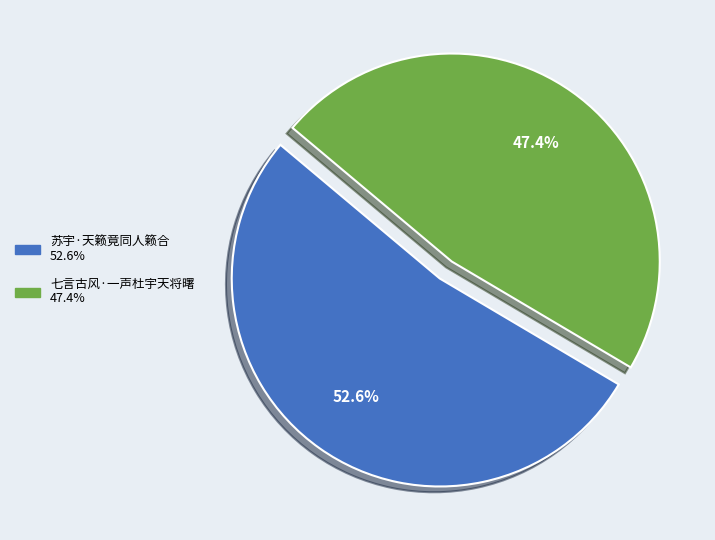

Which has a higher value, 七言古风·一声杜宇天将曙 or 苏宇·天籁竟同人籁合?

苏宇·天籁竟同人籁合